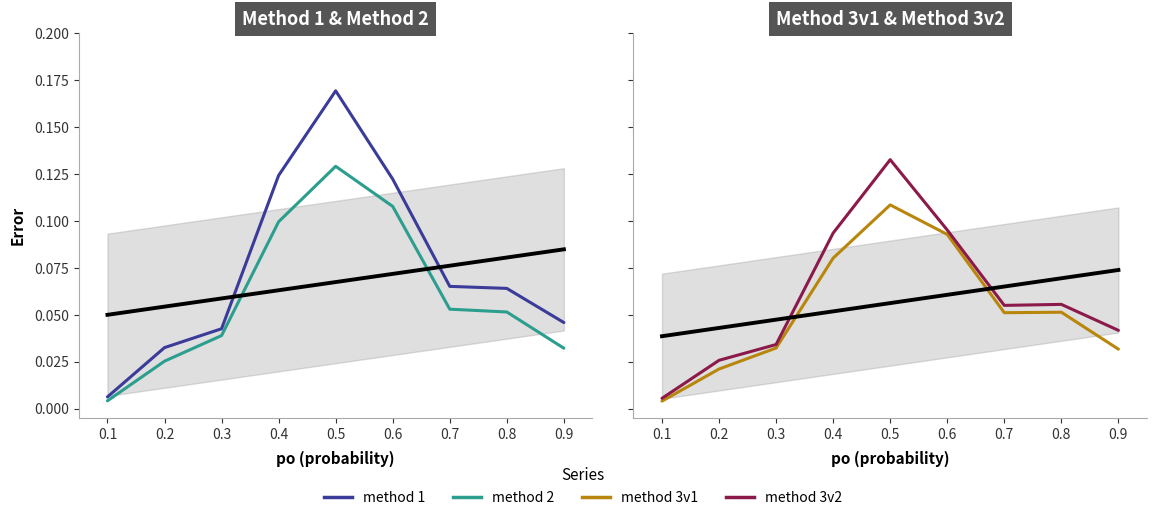

At which category does method 3v2 reach its first local valley?

0.7